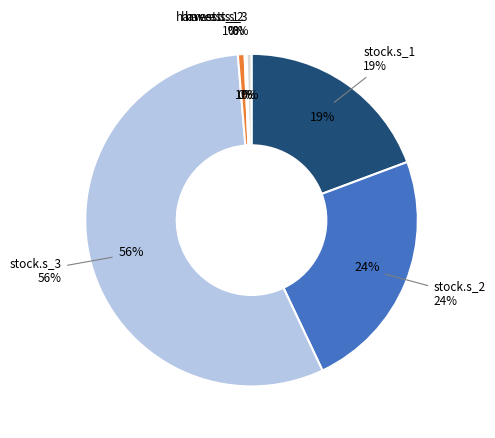

Is it true that harvest.s_1 is 11% of the pie?

False